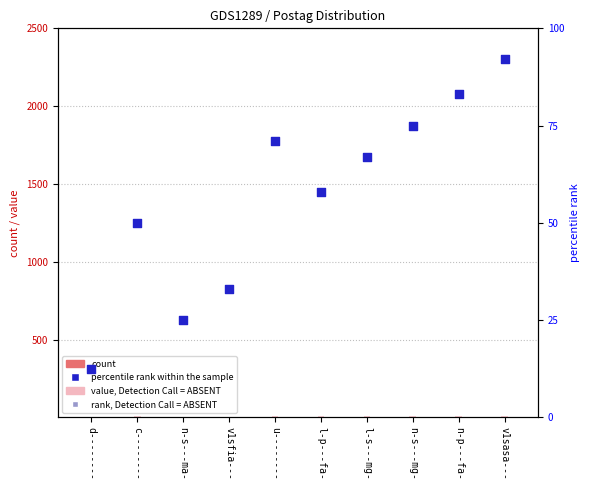

At which category is the sum across all series the highest?

v1sasa---